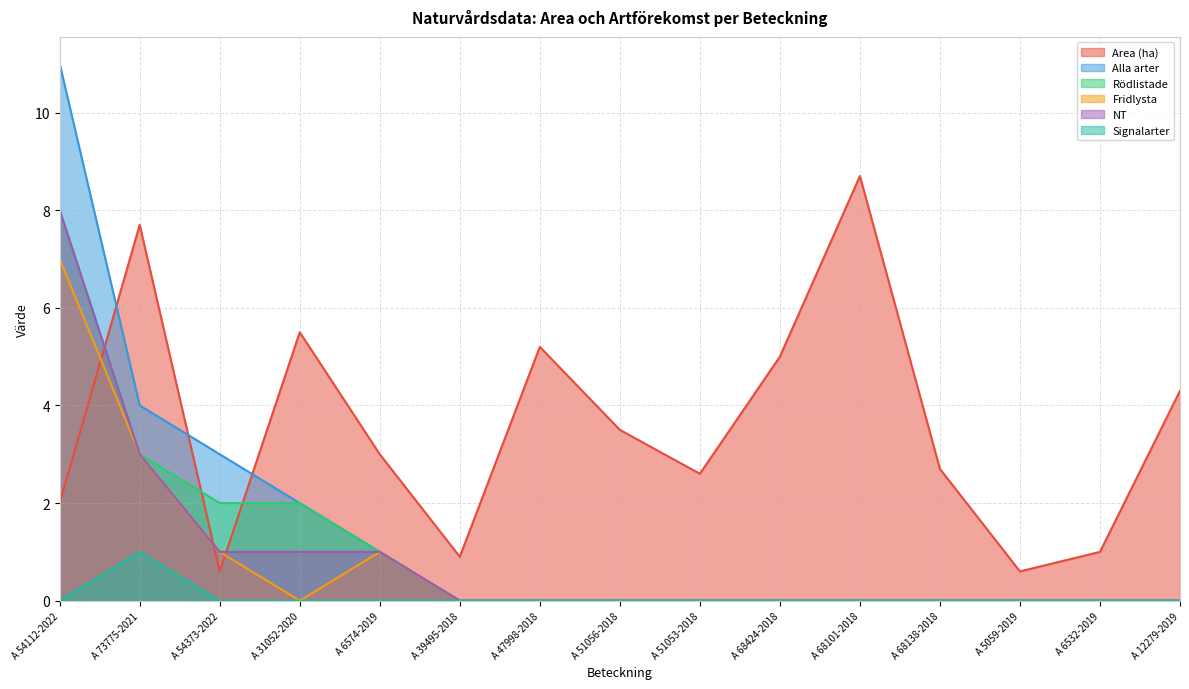

Reading right to left, extract all data points from this chart.

Area (ha): 4.3	1.0	0.6	2.7	8.7	5.0	2.6	3.5	5.2	0.9	3.0	5.5	0.6	7.7	2.0
Alla arter: 0.0	0.0	0.0	0.0	0.0	0.0	0.0	0.0	0.0	0.0	1.0	2.0	3.0	4.0	11.0
Rödlistade: 0.0	0.0	0.0	0.0	0.0	0.0	0.0	0.0	0.0	0.0	1.0	2.0	2.0	3.0	8.0
Fridlysta: 0.0	0.0	0.0	0.0	0.0	0.0	0.0	0.0	0.0	0.0	1.0	0.0	1.0	3.0	7.0
NT: 0.0	0.0	0.0	0.0	0.0	0.0	0.0	0.0	0.0	0.0	1.0	1.0	1.0	3.0	8.0
Signalarter: 0.0	0.0	0.0	0.0	0.0	0.0	0.0	0.0	0.0	0.0	0.0	0.0	0.0	1.0	0.0